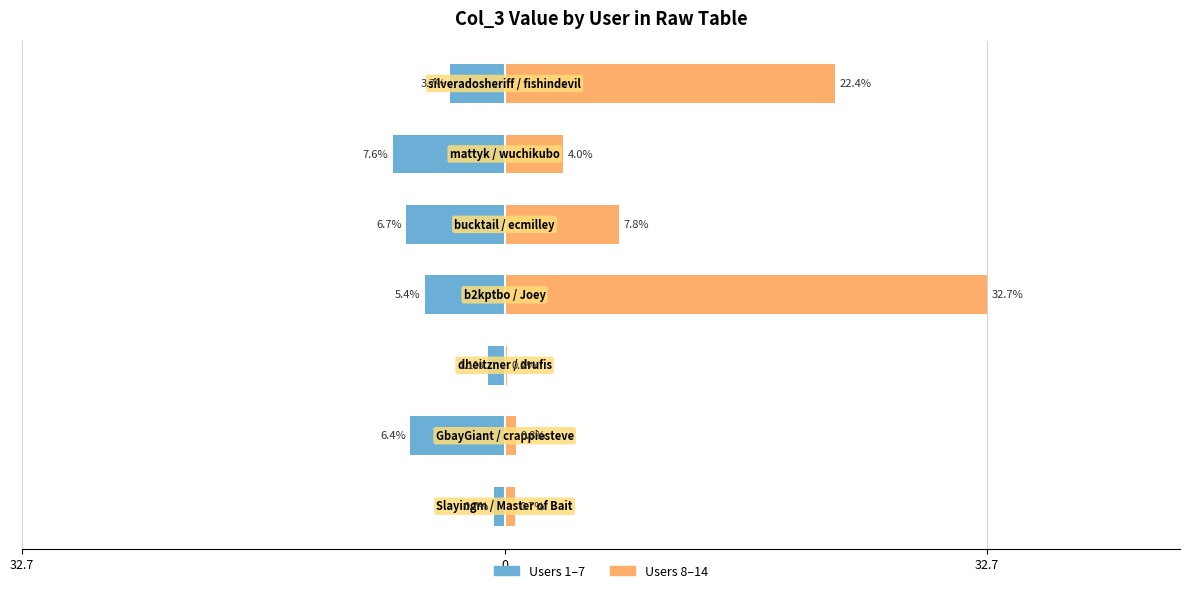

How many data points in Right Half are above 3?

4